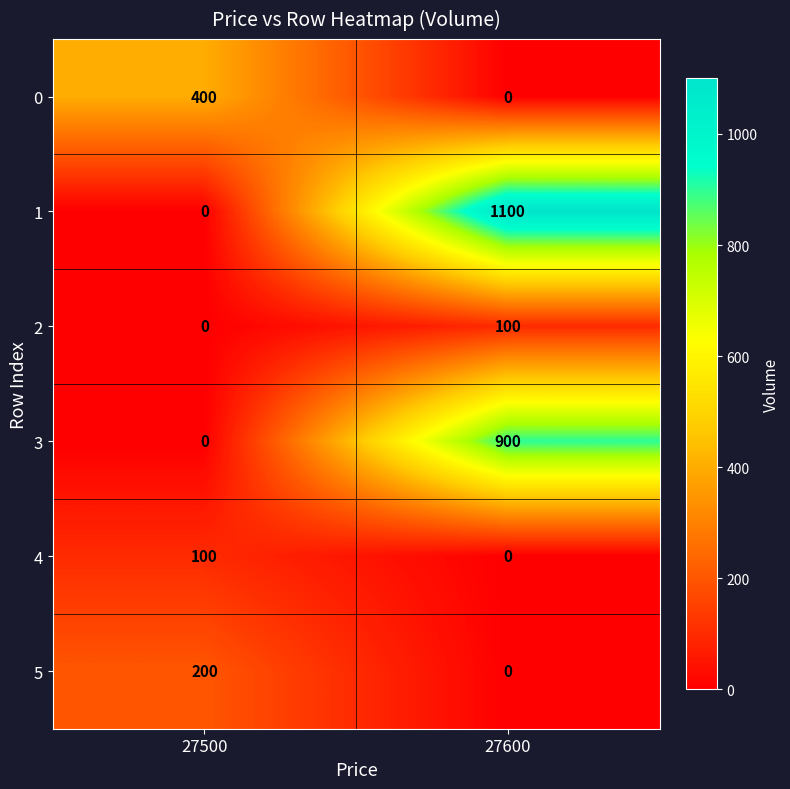

What is the difference between the maximum and minimum values in the 5 series?

200